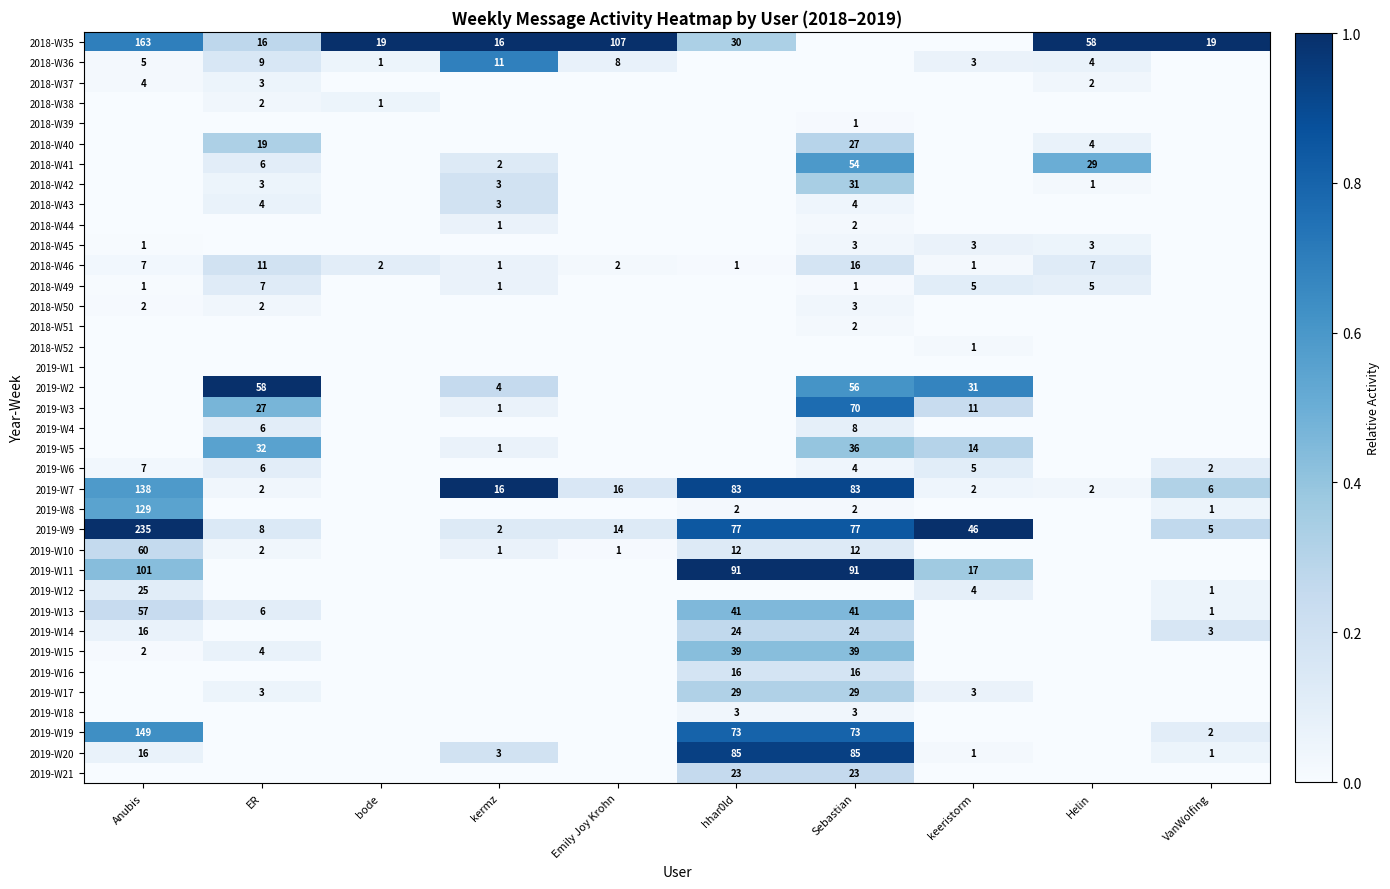

The 2018-W42 series shows 3 at kermz. True or false?

True